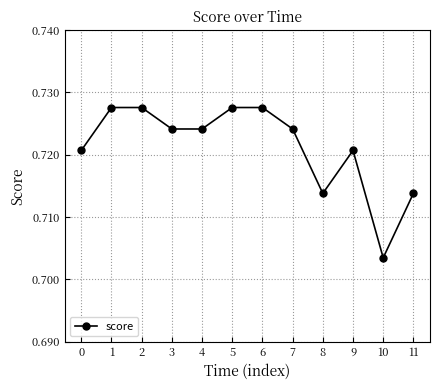

At which label is the value closest to 0?

10